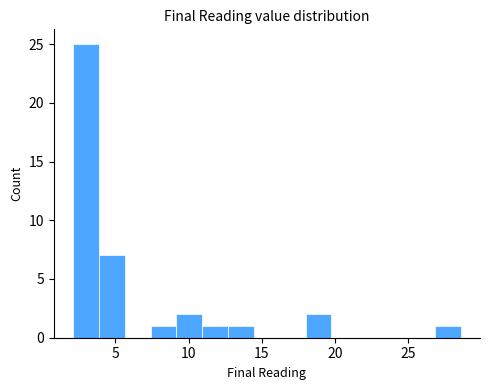

Read against the x-axis, roughly where is the centre of the tallest bar?

3.0